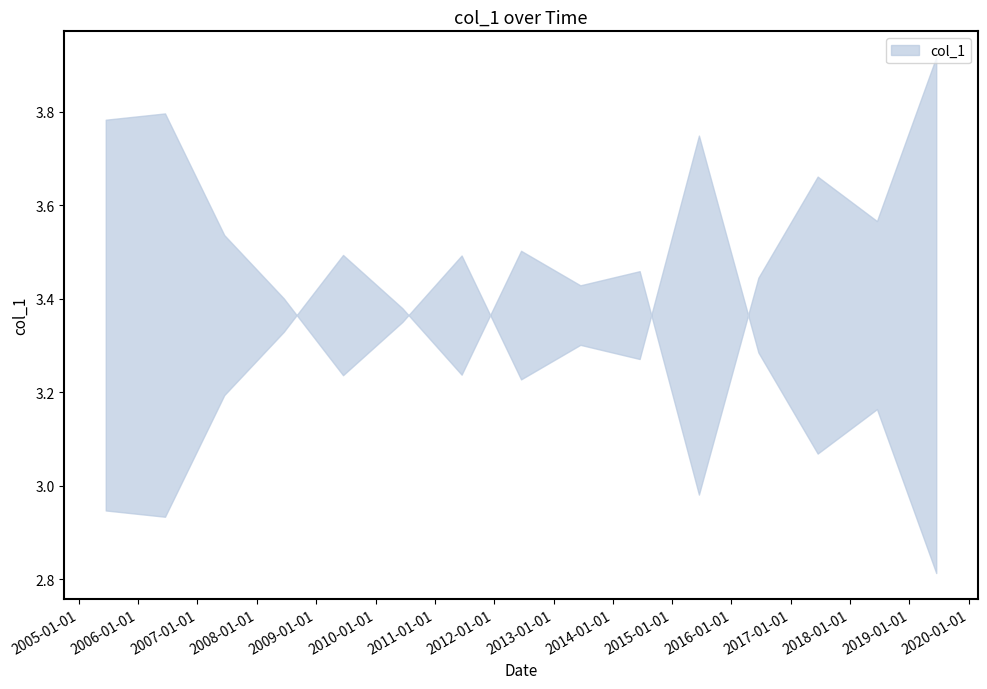

Between 2015-06-15 and 2017-06-15, which is larger?

2015-06-15